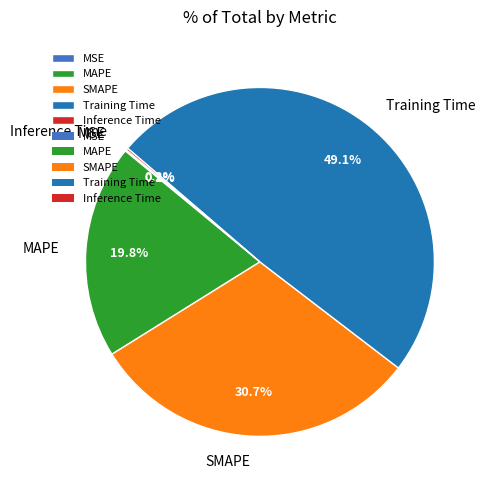

What portion of the pie excludes MAPE?

80.2%